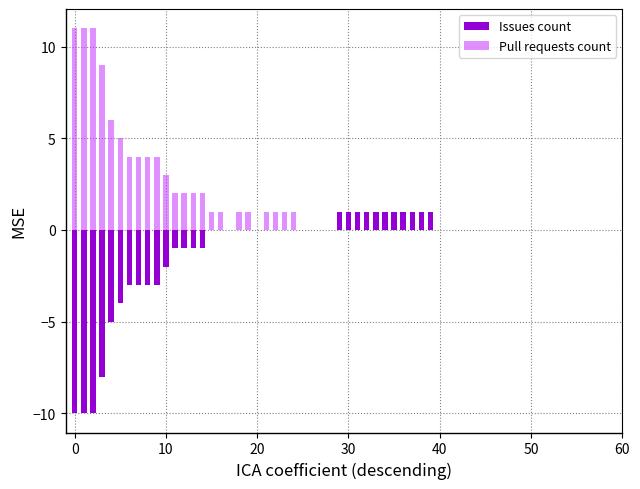

How many groups of bars are there?

40